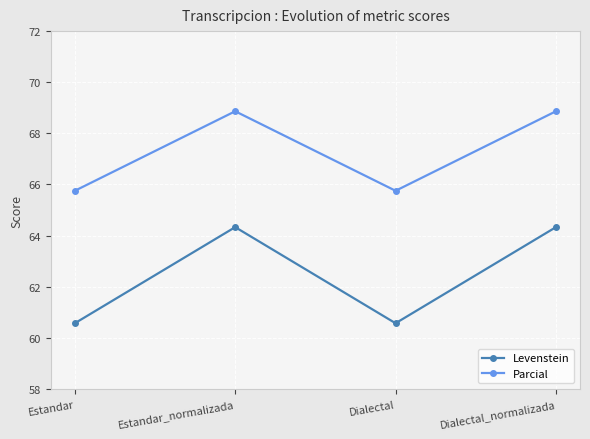

Is it true that Parcial equals 65.8 at Dialectal?

True